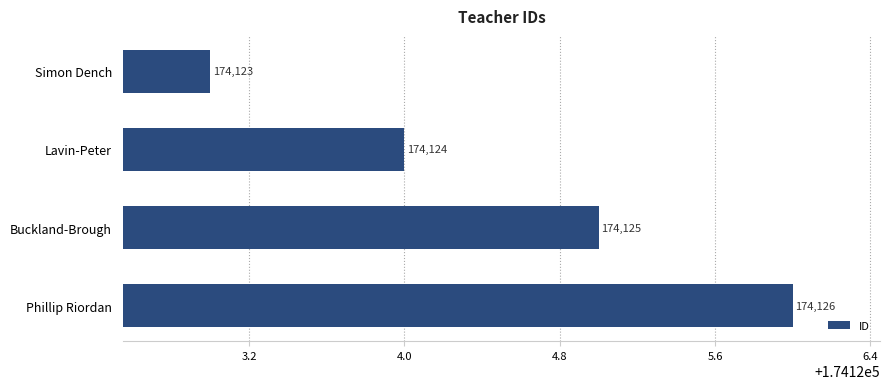

Rank the categories by value from highest to lowest.

Phillip Riordan, Buckland-Brough, Lavin-Peter, Simon Dench